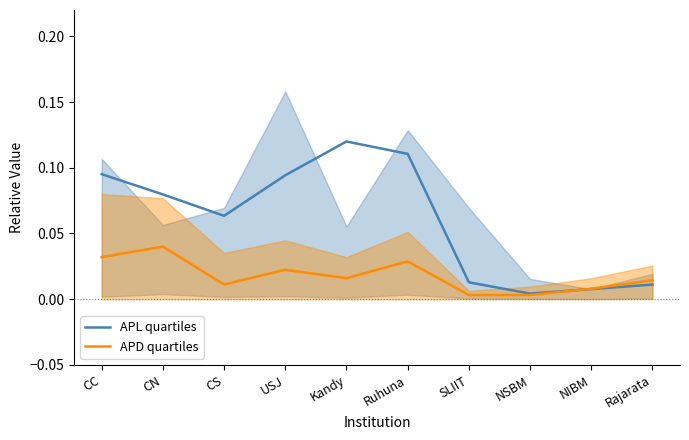

Between which two adjacent categories do APL quartiles and APD quartiles first intersect?

NSBM and NIBM